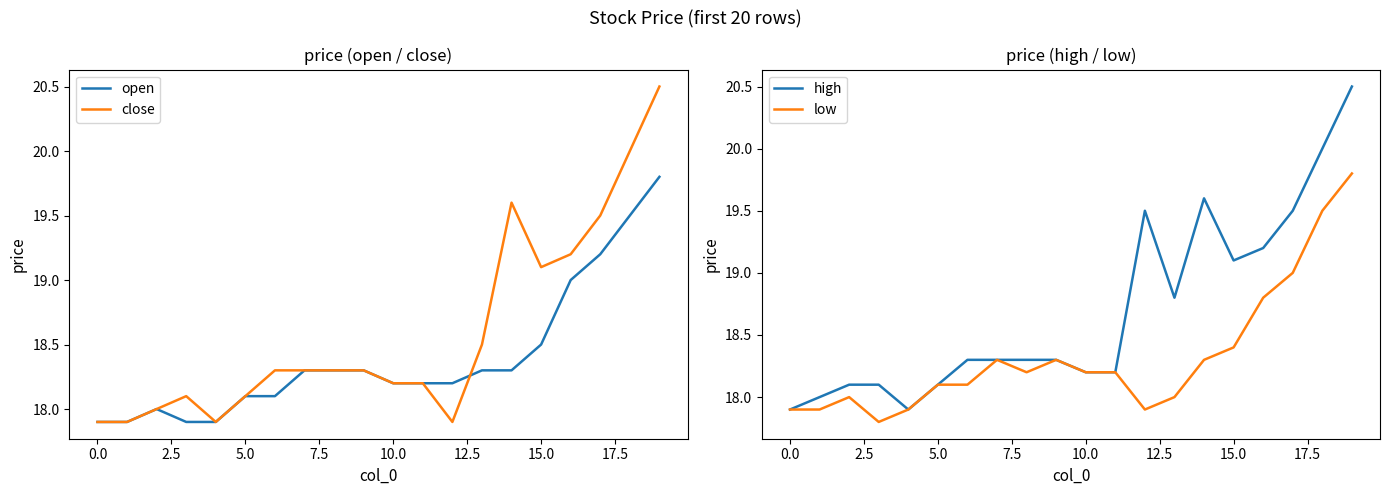

True or false: low has a value of 9.5 at 14.

False